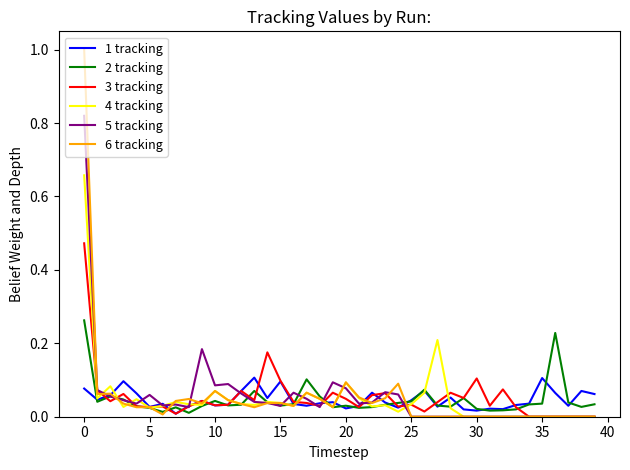

How many lines are shown in the chart?

6